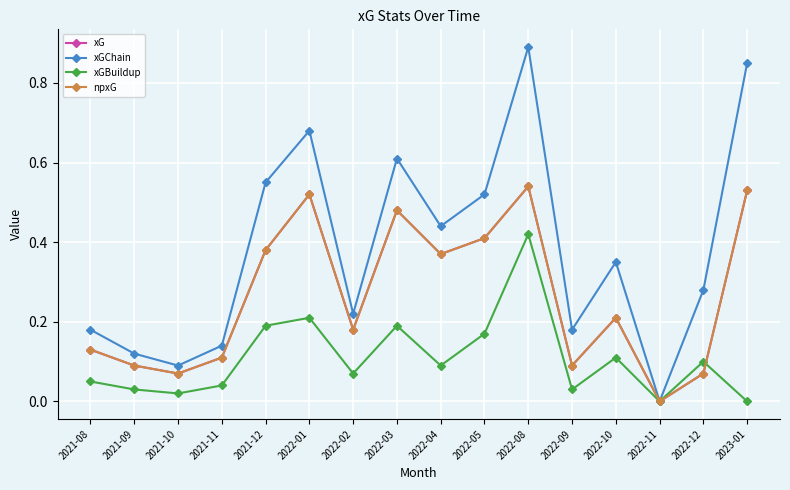

Does the chart have visible grid lines?

Yes